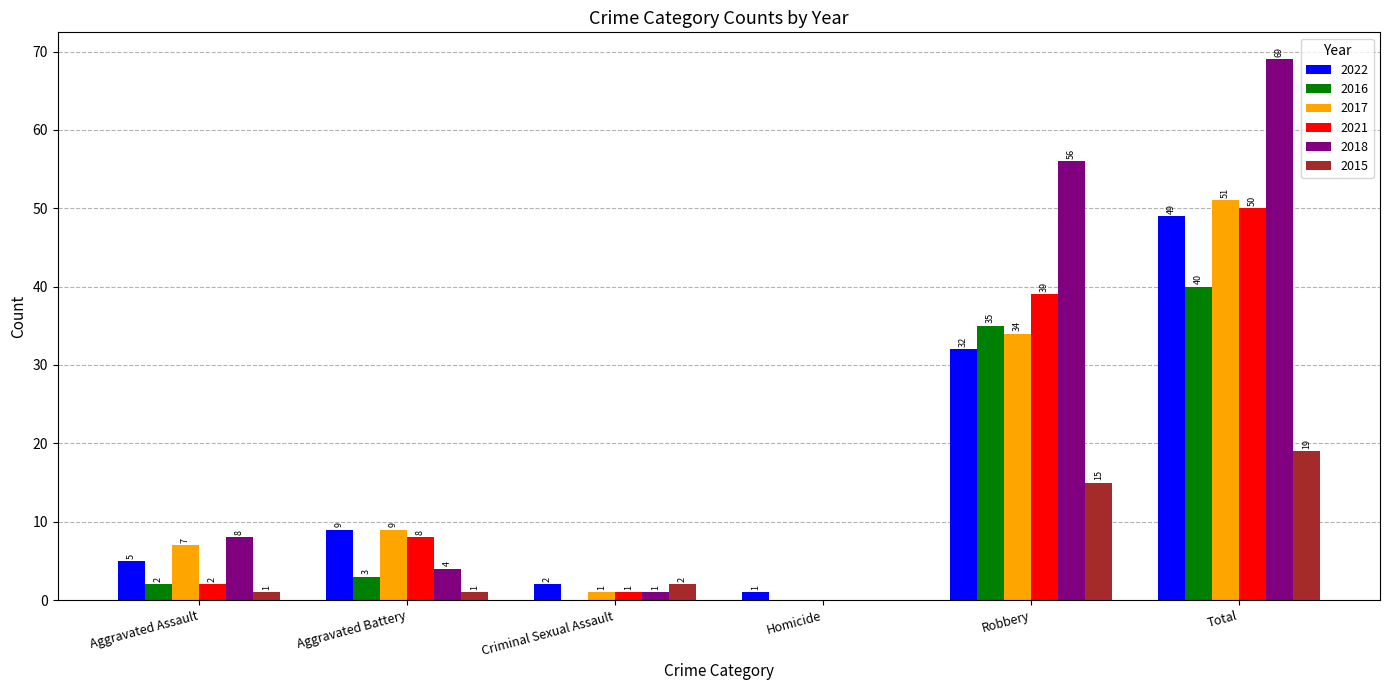

Between Aggravated Assault and Homicide, which series saw the biggest shift?

2018